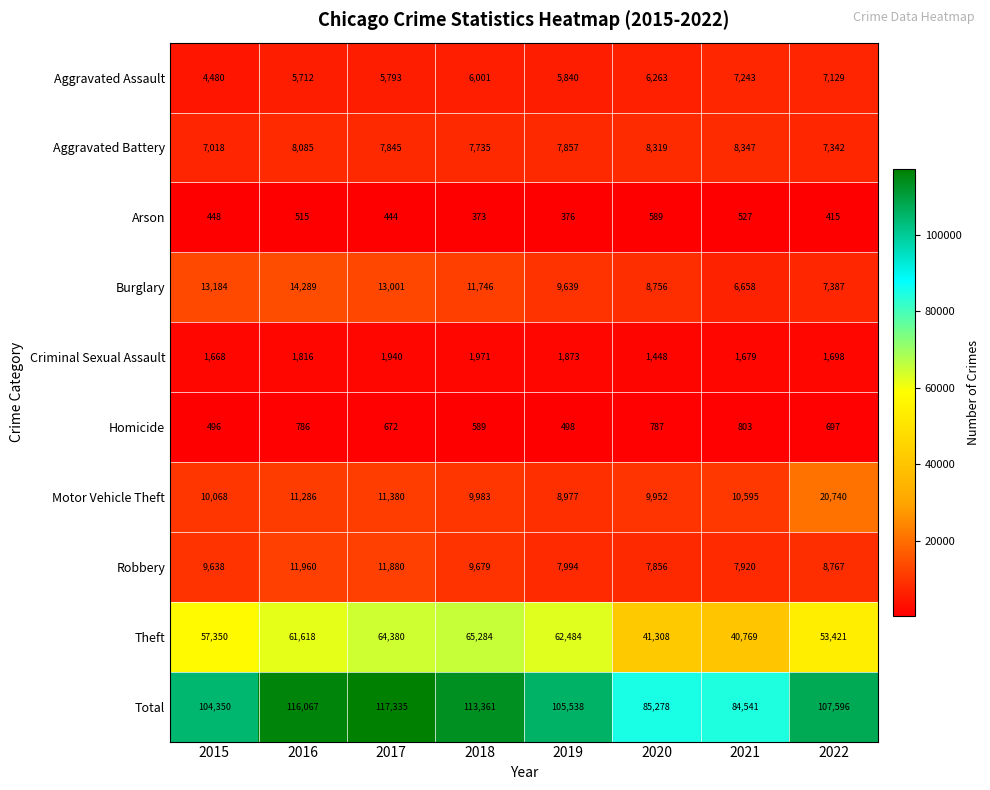

At 2019, list the series in order from smallest to largest.

Arson, Homicide, Criminal Sexual Assault, Aggravated Assault, Aggravated Battery, Robbery, Motor Vehicle Theft, Burglary, Theft, Total